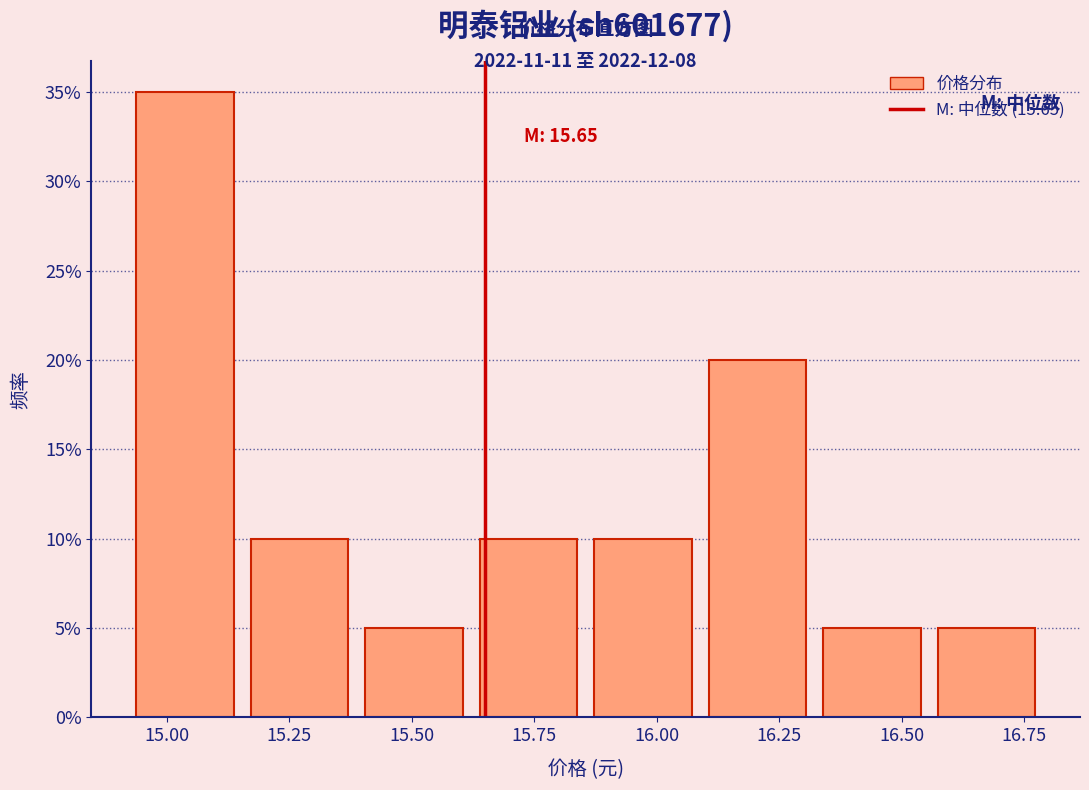

Over which range of the x-axis is the bar tallest?

14.90 to 15.15